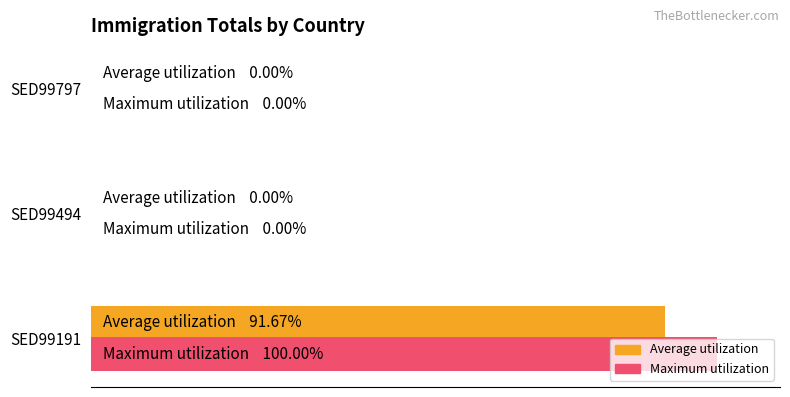

Rank the series by their maximum value, from highest to lowest.

Maximum utilization, Average utilization